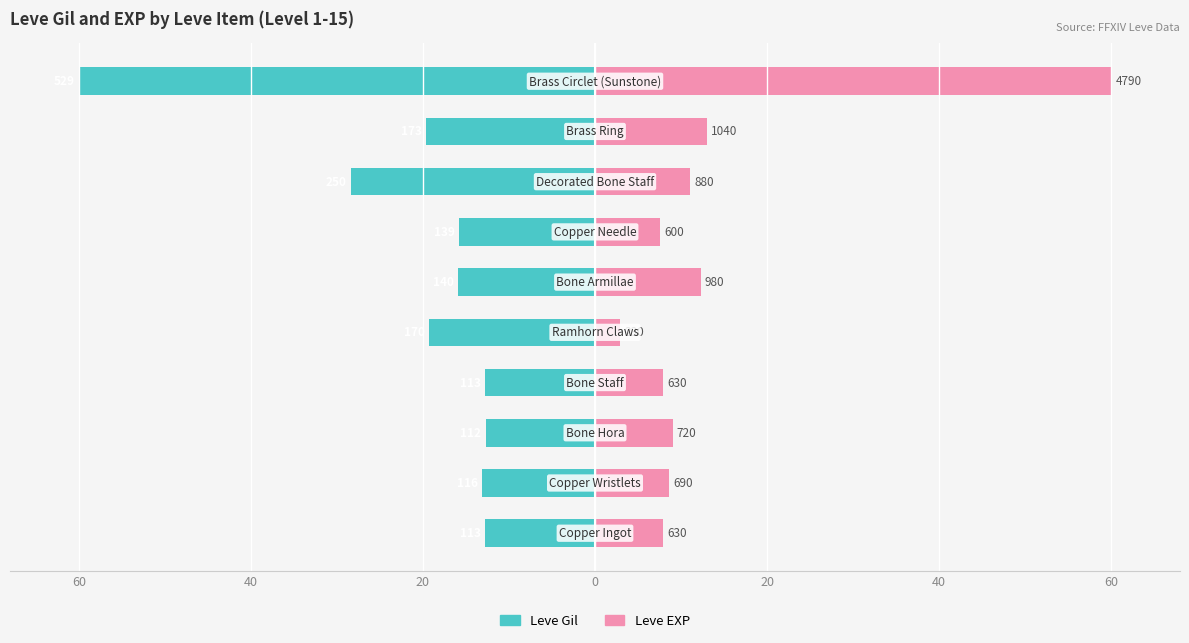

What is the difference between the maximum and minimum values in the Leve EXP series?

57.1